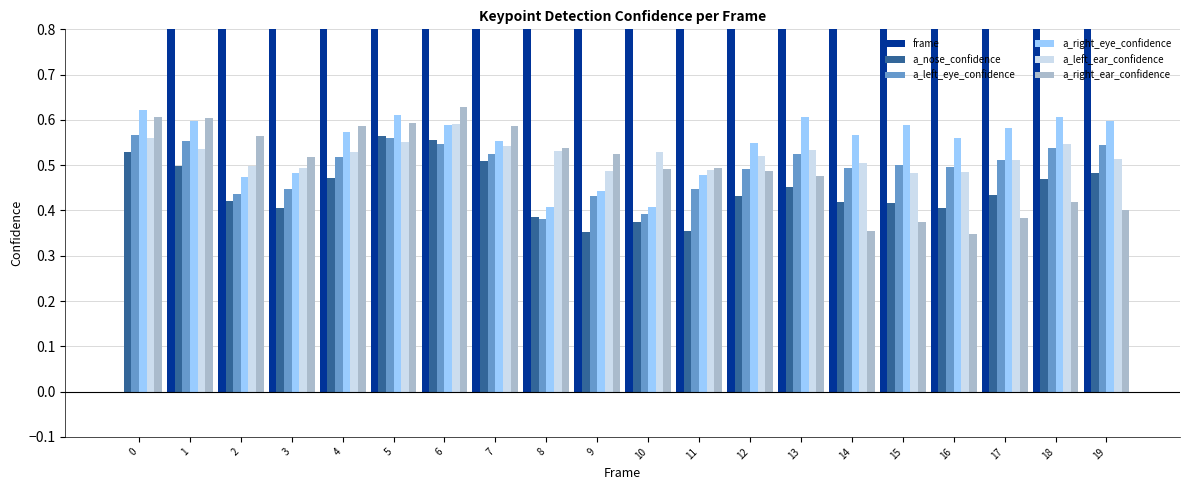

What is the value of the a_right_eye_confidence bar at the 15th from the left?

0.6